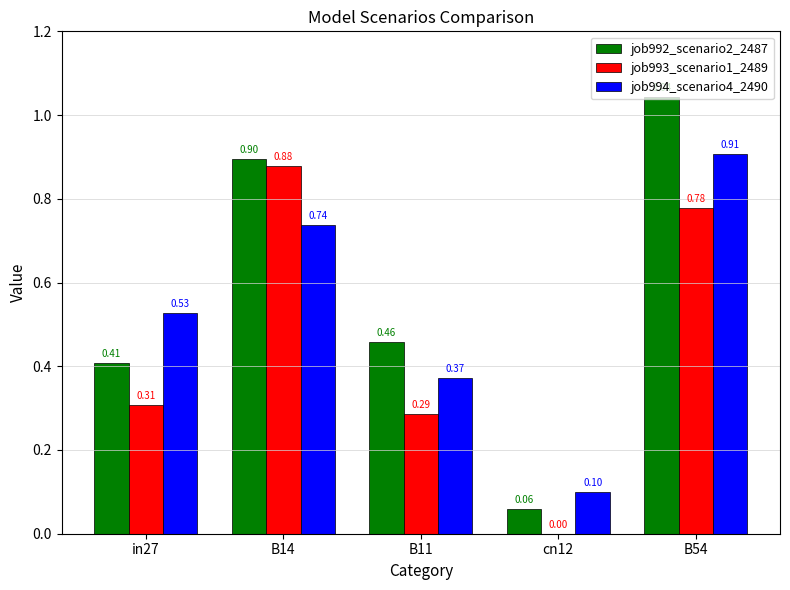

Which series changed the most between in27 and B14?

job993_scenario1_2489